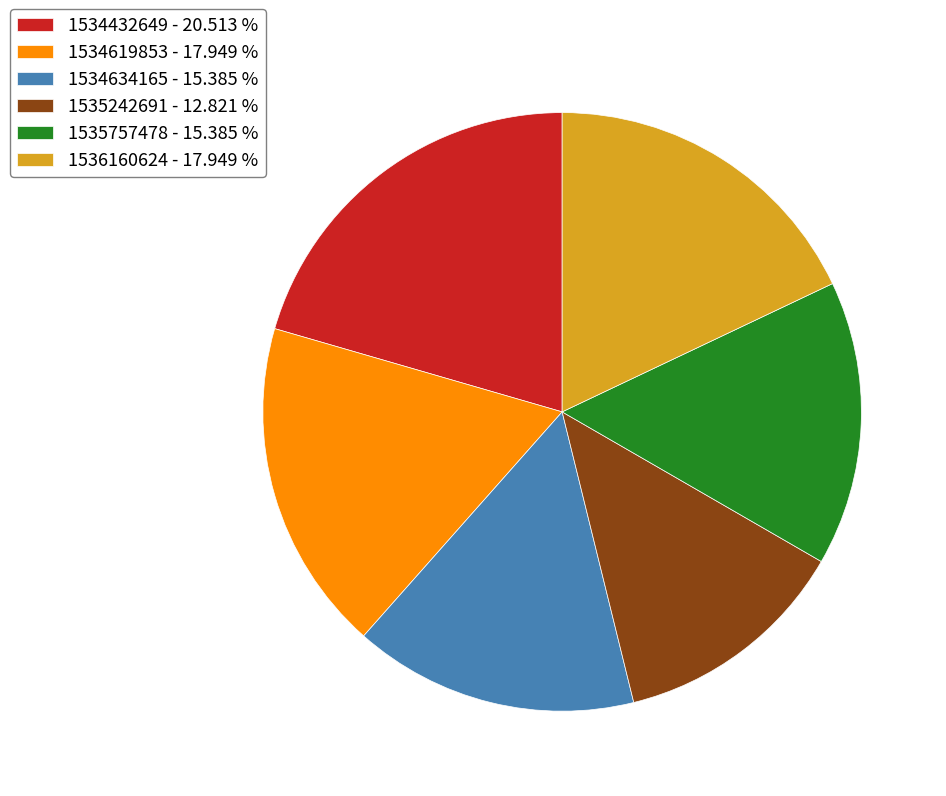

Does 1534634165 - 15.385 % represent more than half of the total?

No